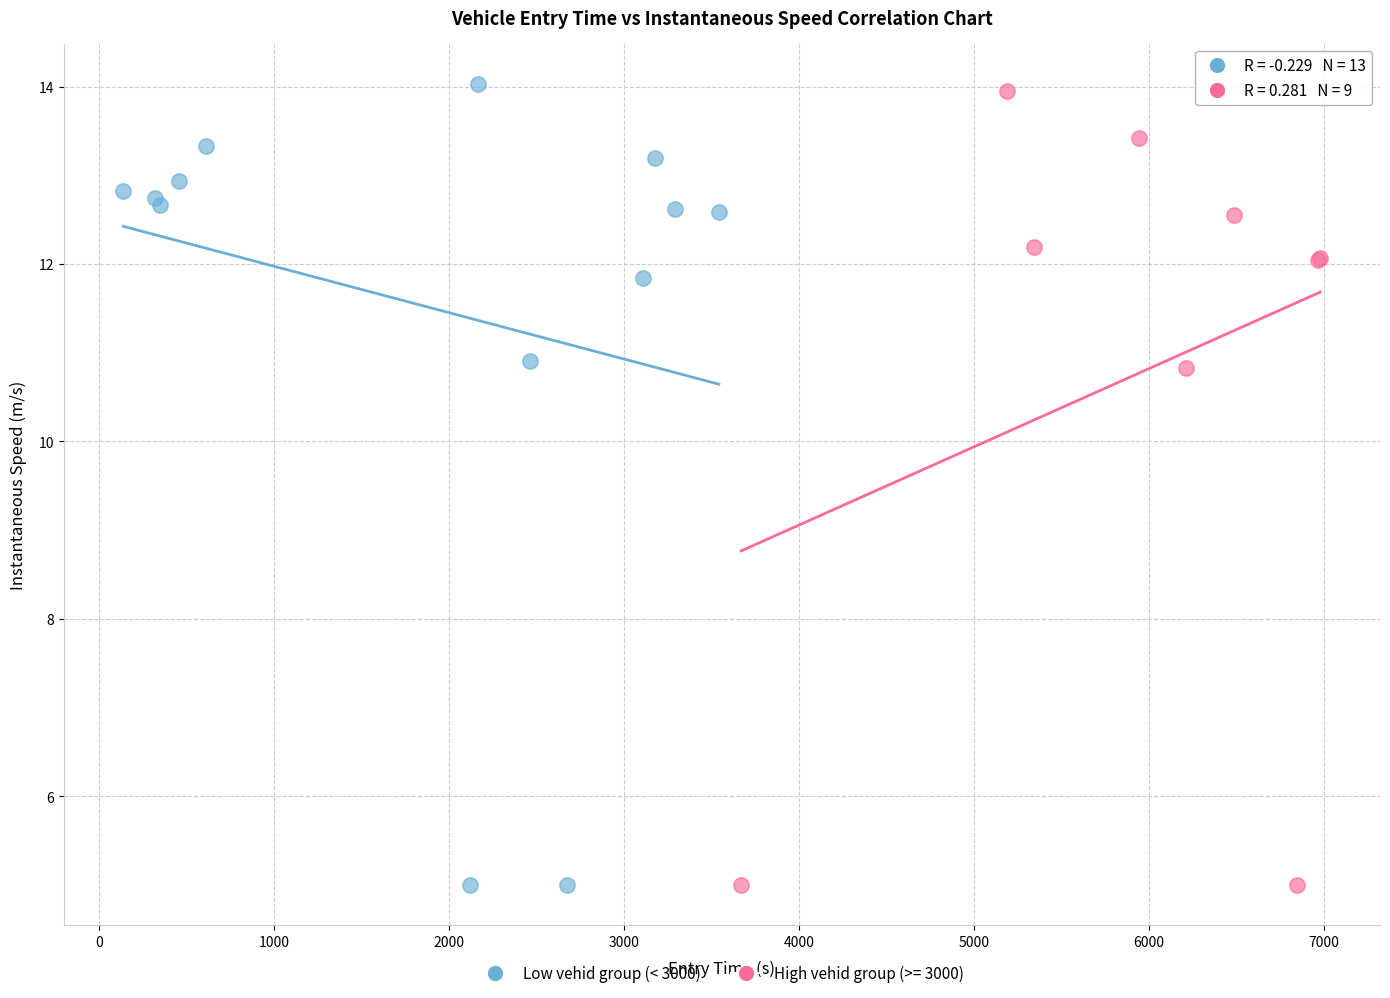

What are all the series names shown in the legend?

Low vehid group (< 3000), High vehid group (>= 3000)